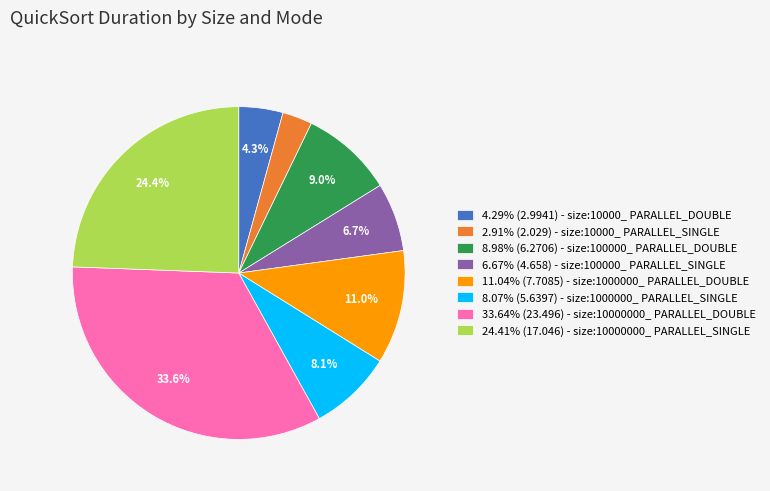

Combined, do 6.67% (4.658) - size:100000_ PARALLEL_SINGLE and 11.04% (7.7085) - size:1000000_ PARALLEL_DOUBLE account for over 50%?

No